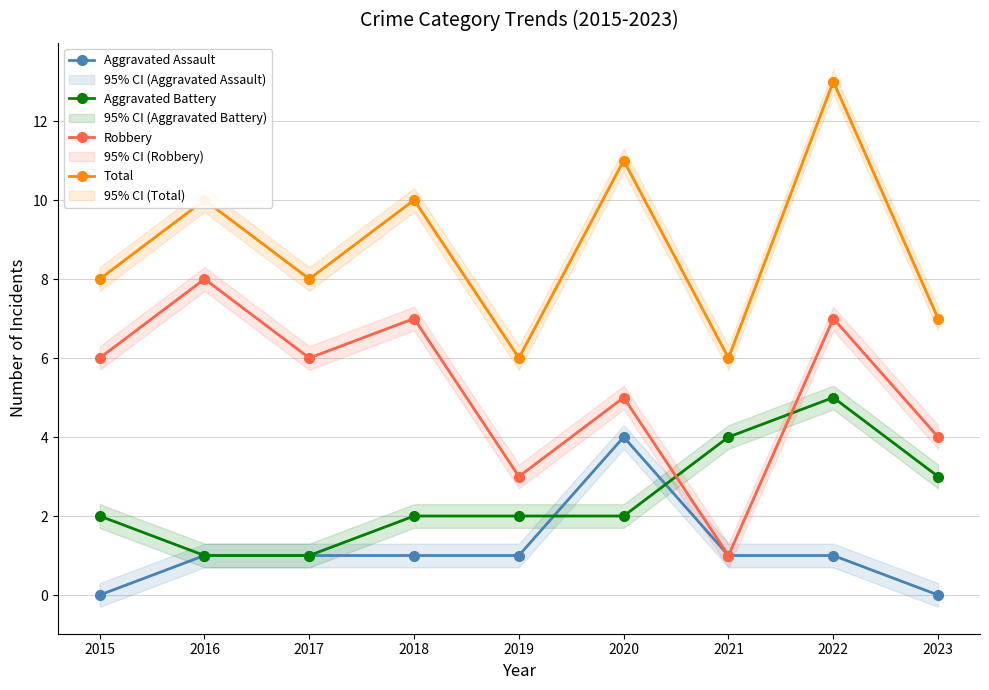

At which category does the chart reach its minimum across all series?

2015